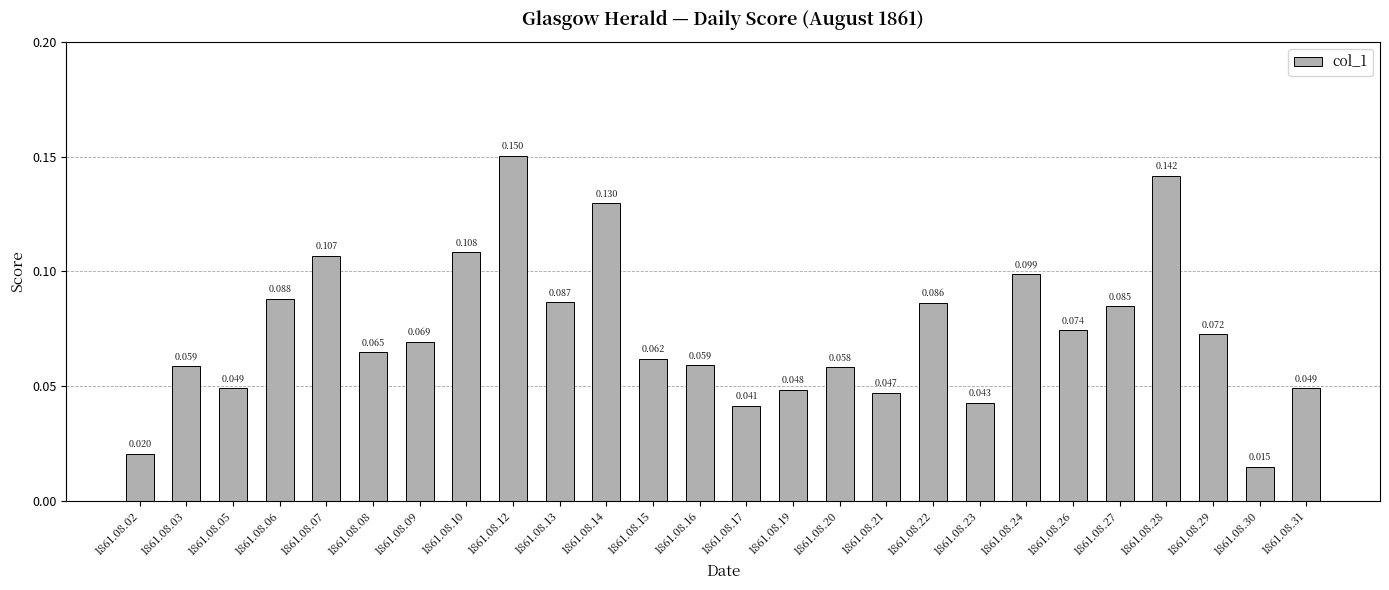

Reading left to right, list all the values displayed in this chart.

1861.08.02=0.0	1861.08.03=0.1	1861.08.05=0.0	1861.08.06=0.1	1861.08.07=0.1	1861.08.08=0.1	1861.08.09=0.1	1861.08.10=0.1	1861.08.12=0.2	1861.08.13=0.1	1861.08.14=0.1	1861.08.15=0.1	1861.08.16=0.1	1861.08.17=0.0	1861.08.19=0.0	1861.08.20=0.1	1861.08.21=0.0	1861.08.22=0.1	1861.08.23=0.0	1861.08.24=0.1	1861.08.26=0.1	1861.08.27=0.1	1861.08.28=0.1	1861.08.29=0.1	1861.08.30=0.0	1861.08.31=0.0